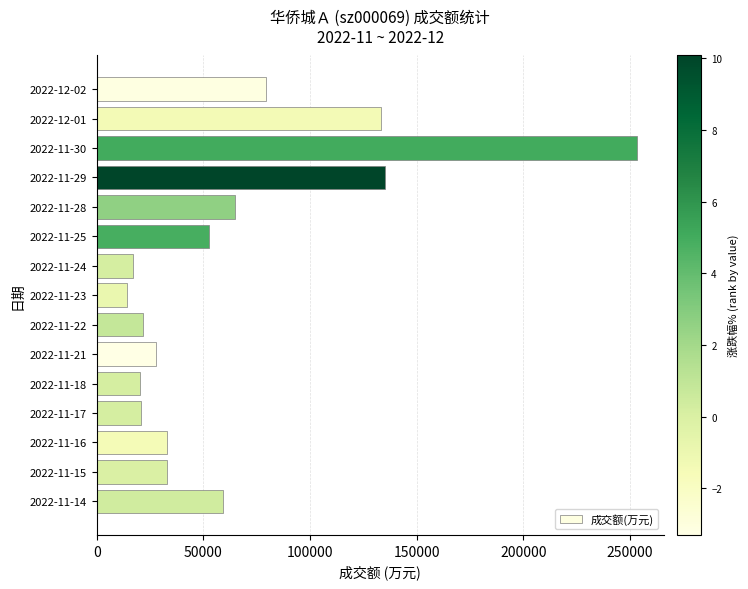

How many values are below 32945?

7